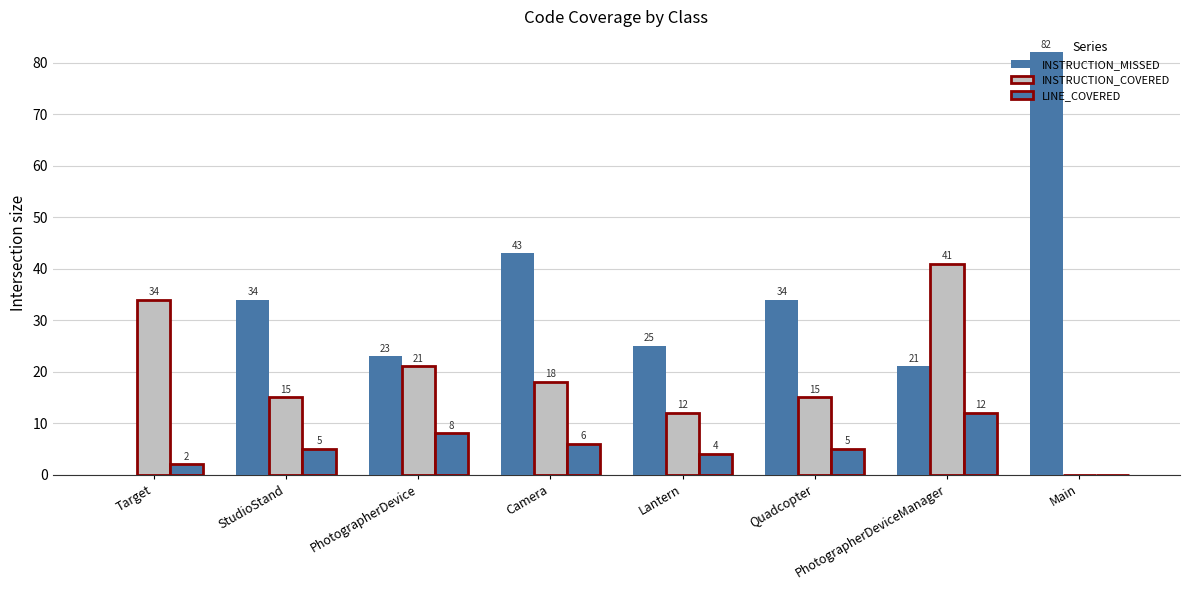

What is the total value across all series at Camera?

67